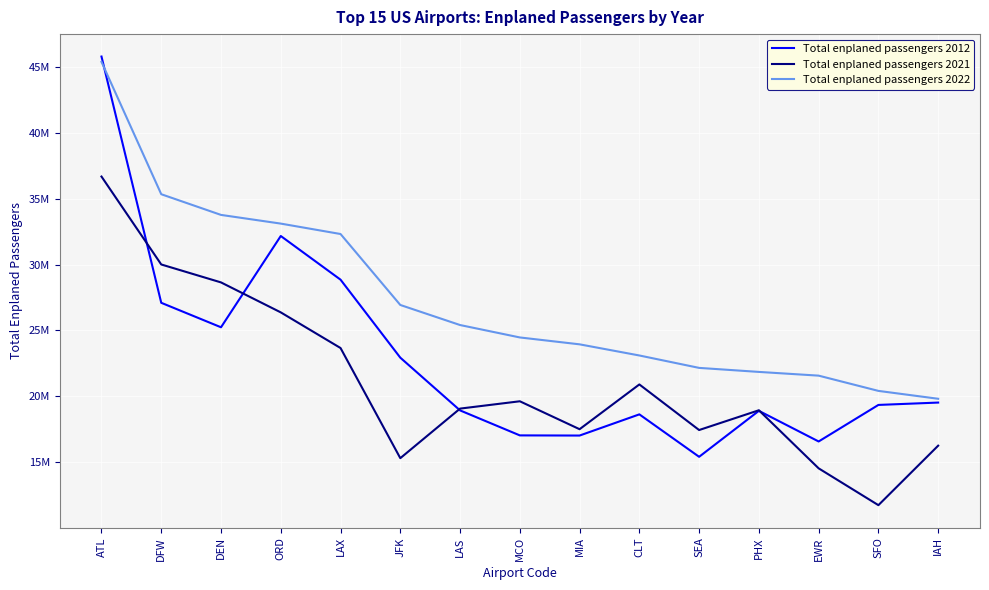

What are all the series names shown in the legend?

Total enplaned passengers 2012, Total enplaned passengers 2021, Total enplaned passengers 2022